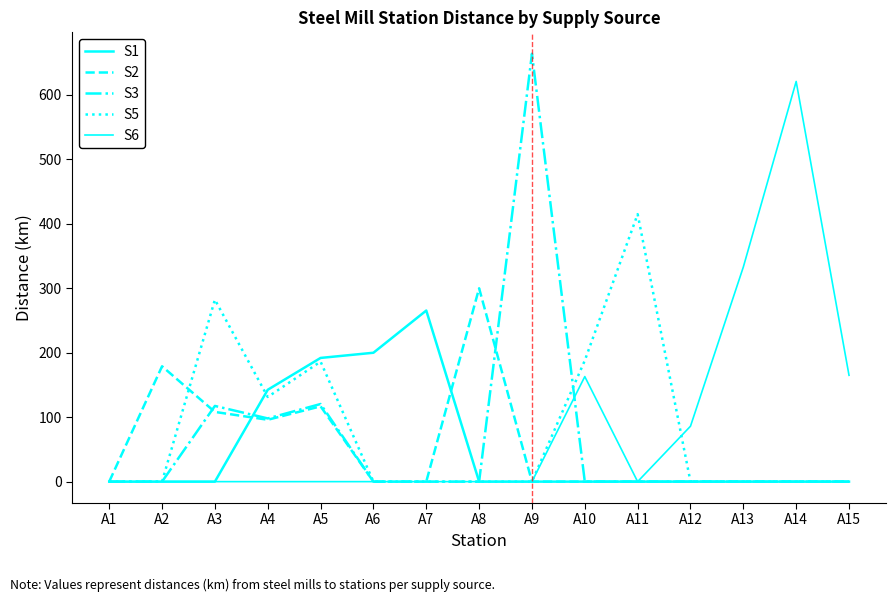

Which has a higher value, A4 or A2?

A4